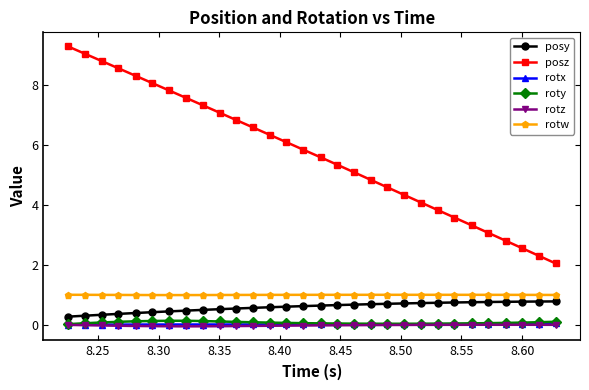

Which series has the largest total across all categories?

posz